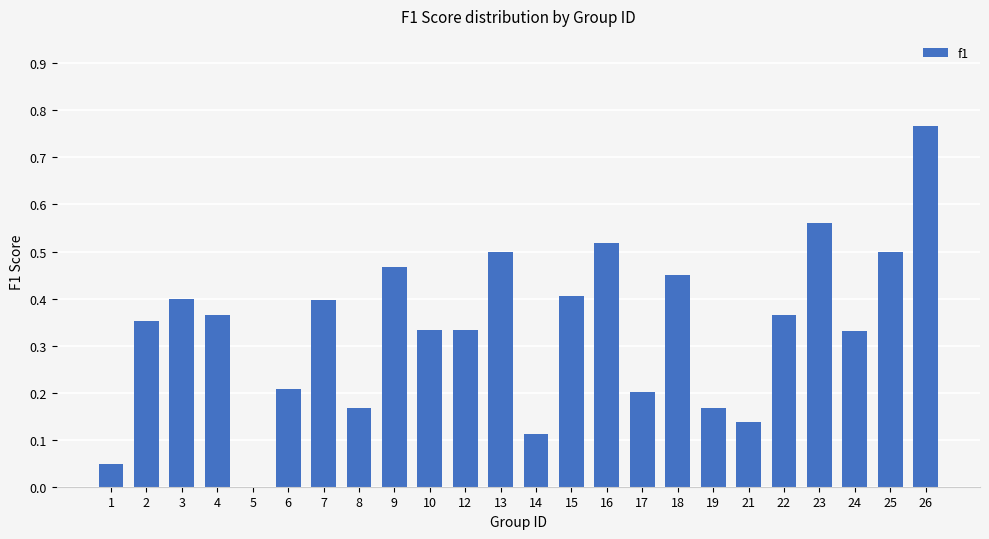

How many distinct data groups are displayed?

1